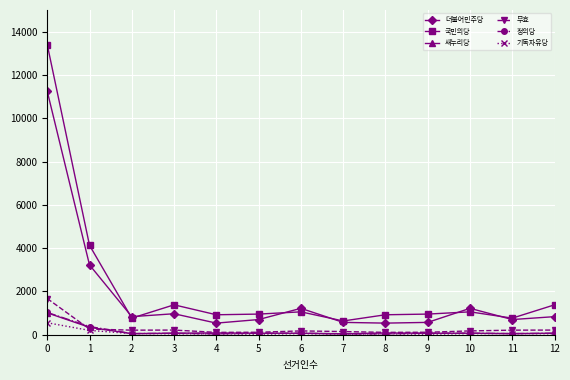

What is the highest value of the 정의당 series?

1029